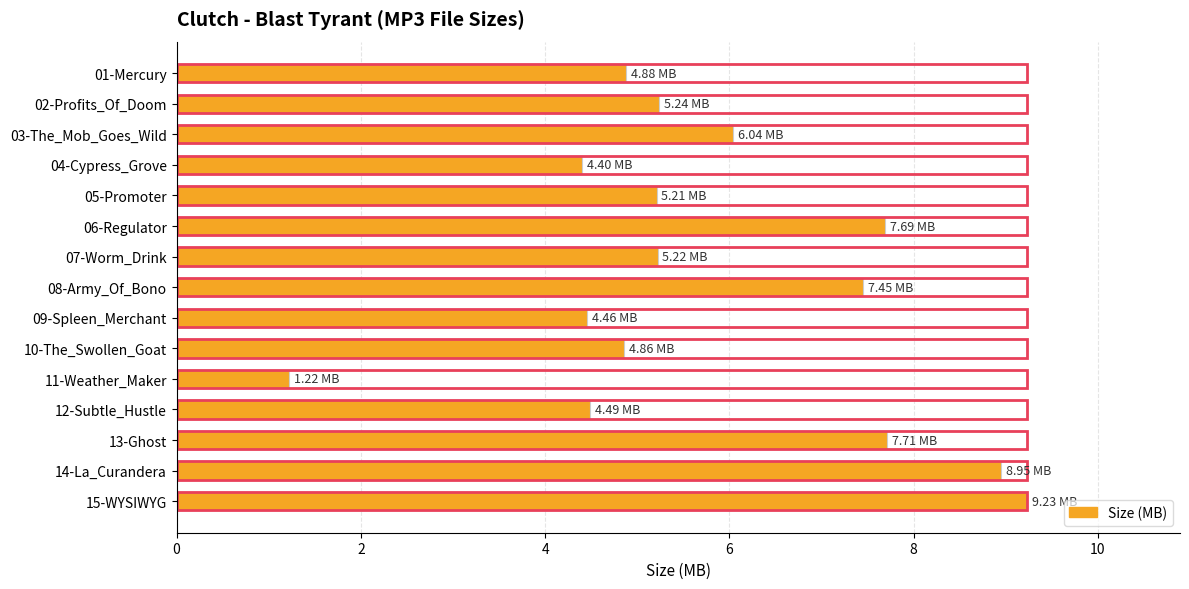

What is the label of the 6th bar from the right?

10-The_Swollen_Goat